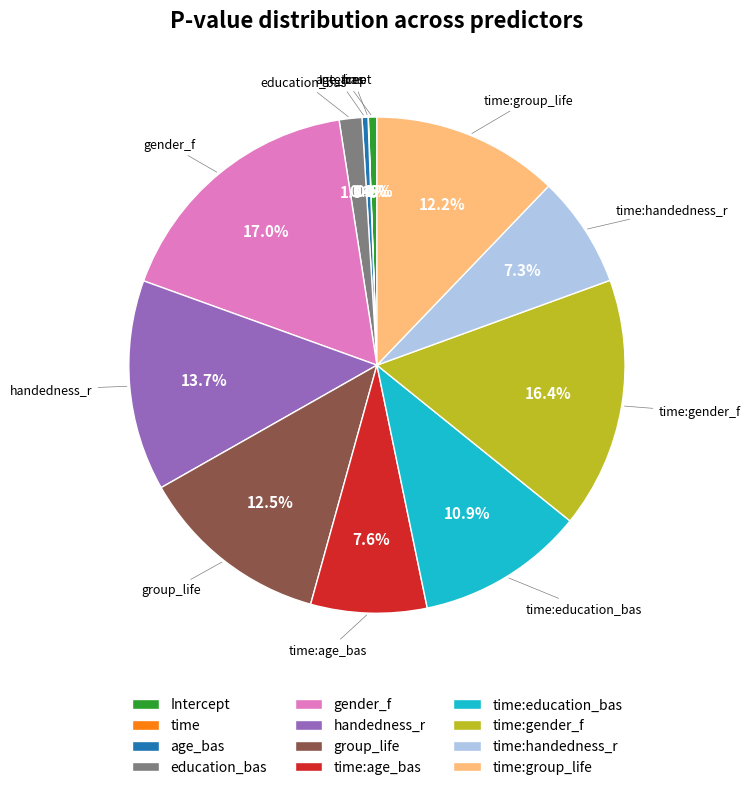

Is there a majority slice in this chart?

No